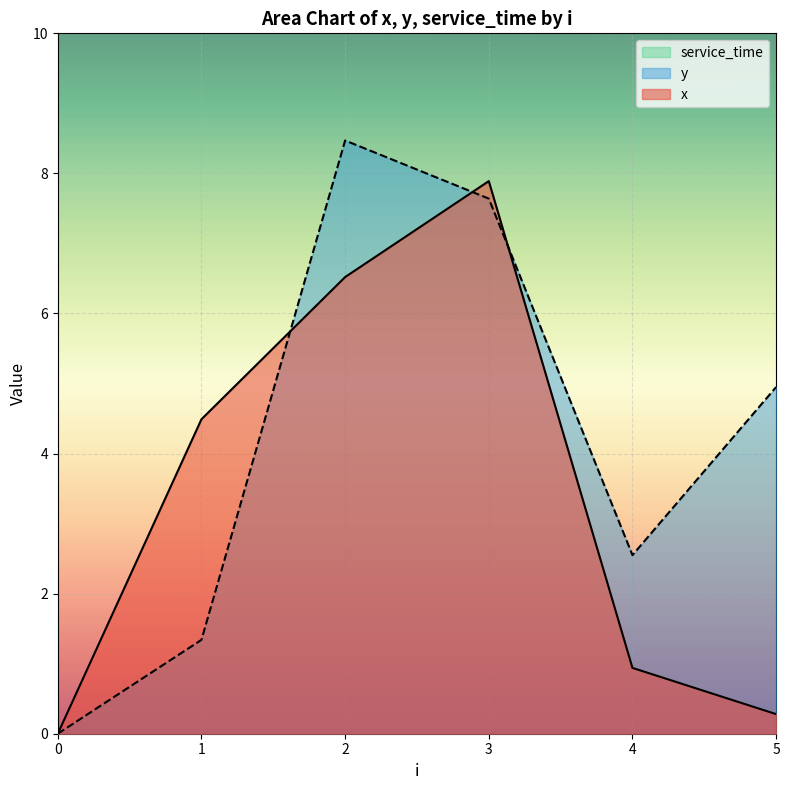

At which label does y reach its peak?

2